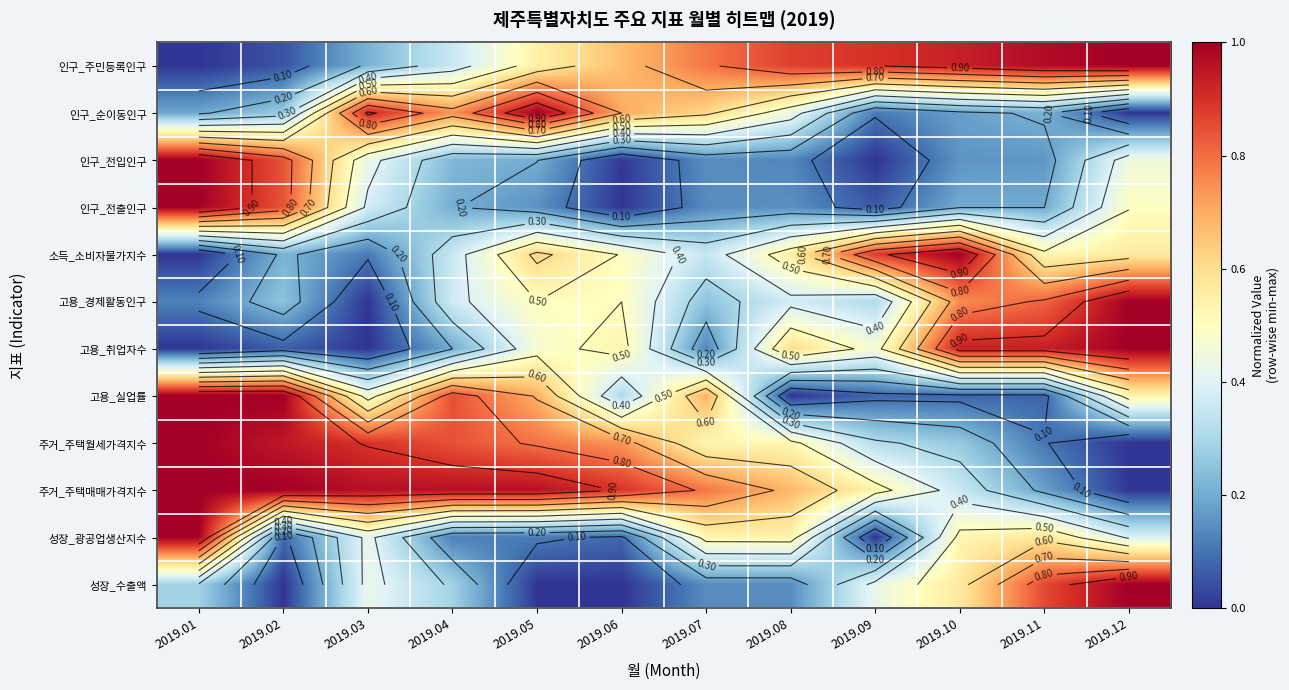

At which category is the sum across all series the highest?

2019.01